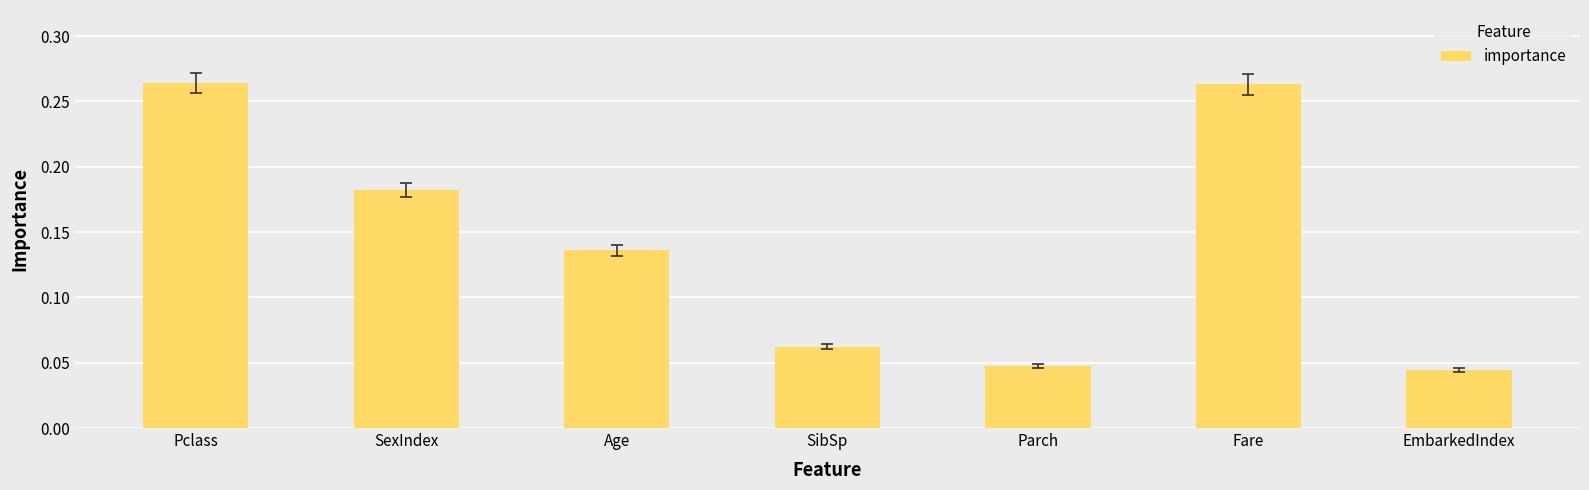

What position from the right is SexIndex?

6